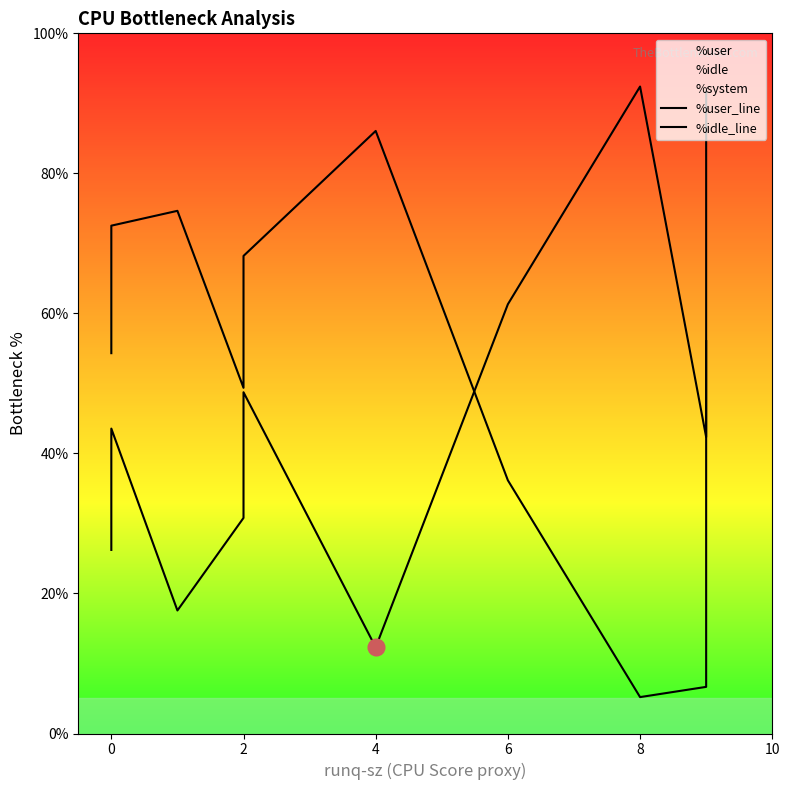

After their last crossing, which series has the higher values: %user_line or %idle_line?

%user_line